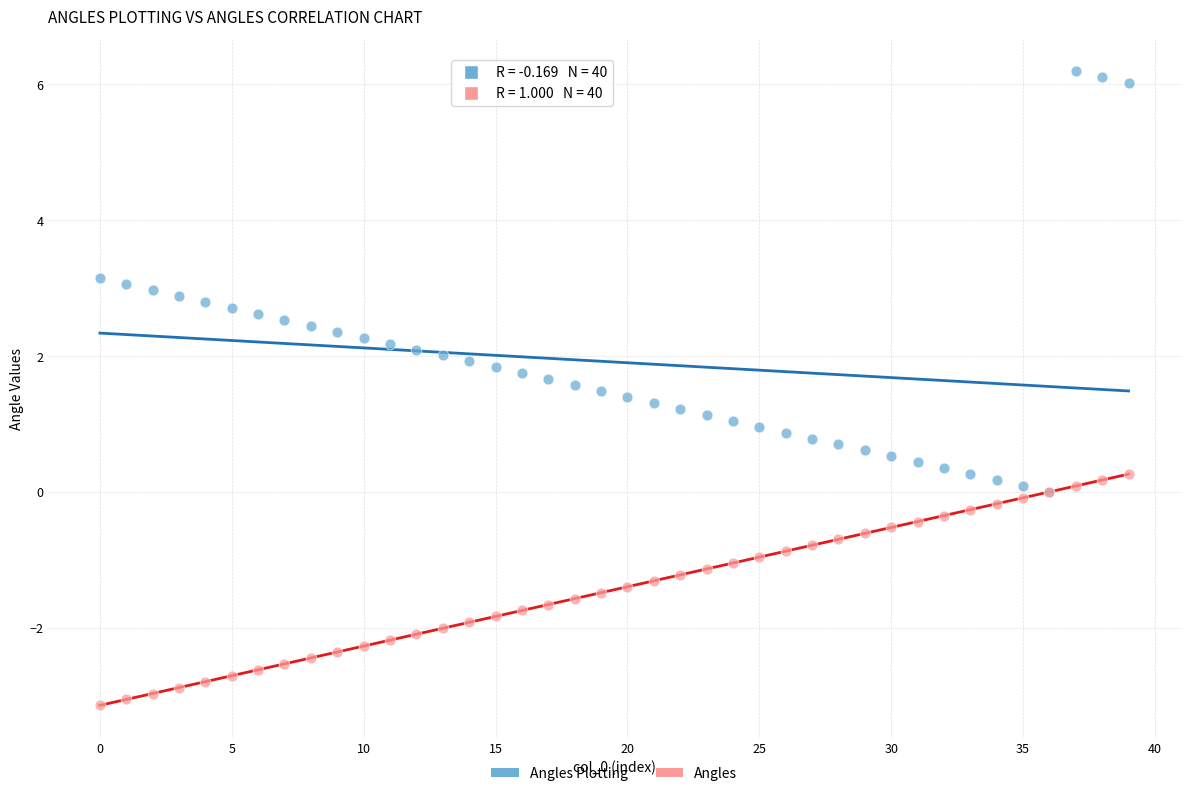

Which series reaches the minimum Y coordinate?

Angles